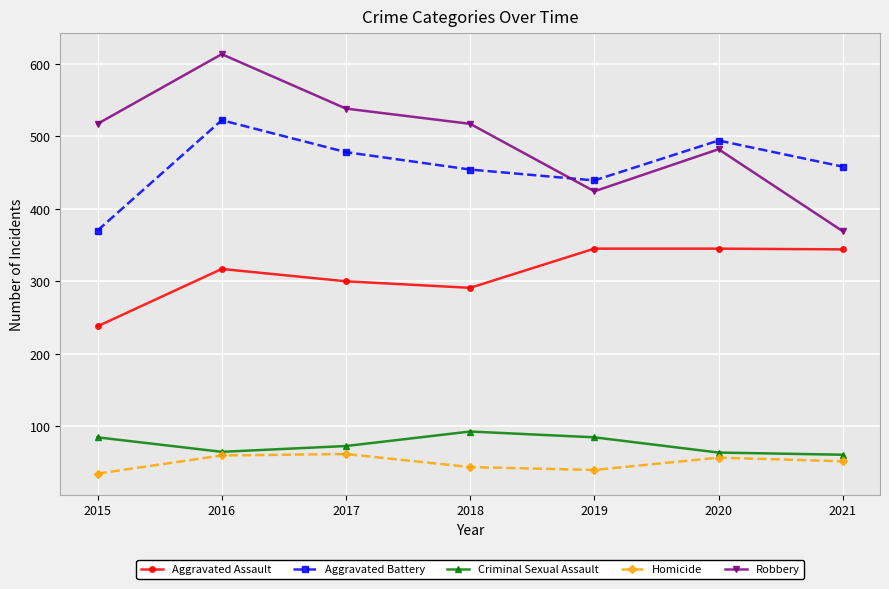

Is it true that Homicide equals 62 at 2017?

True